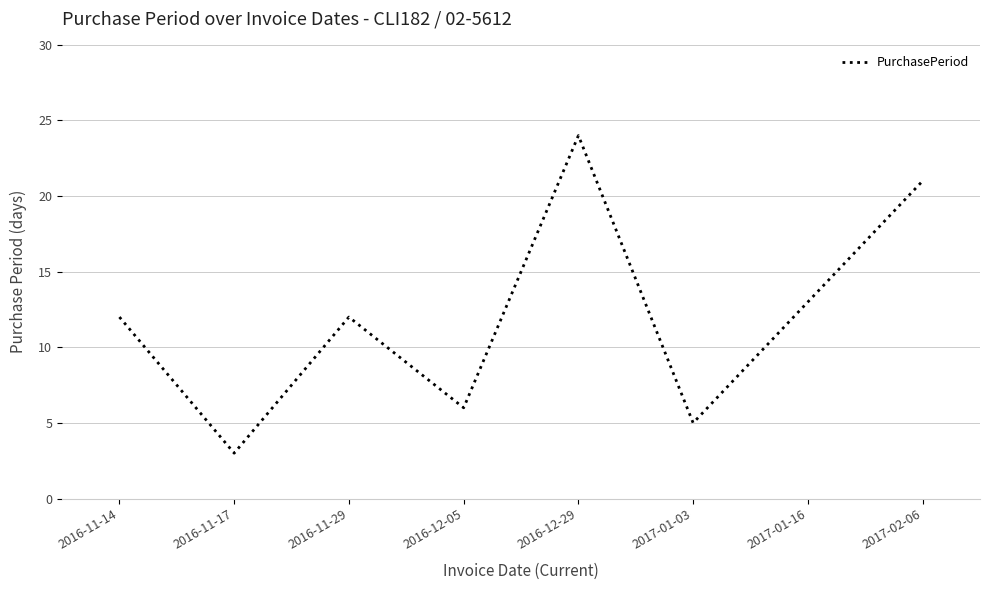

Between 2016-12-05 and 2016-11-17, which is larger?

2016-12-05